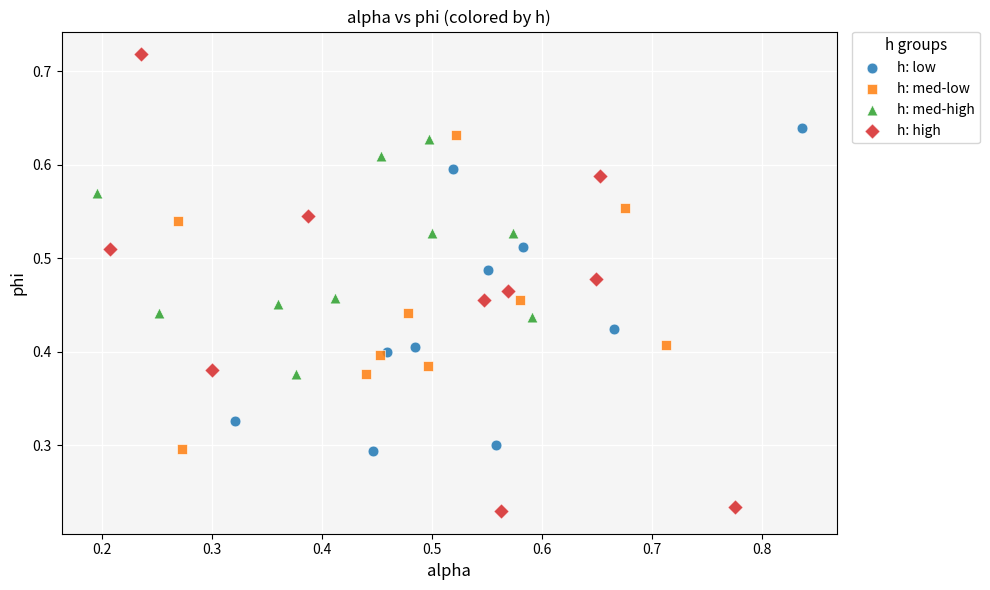

Which series has the widest spread of Y values?

h: high